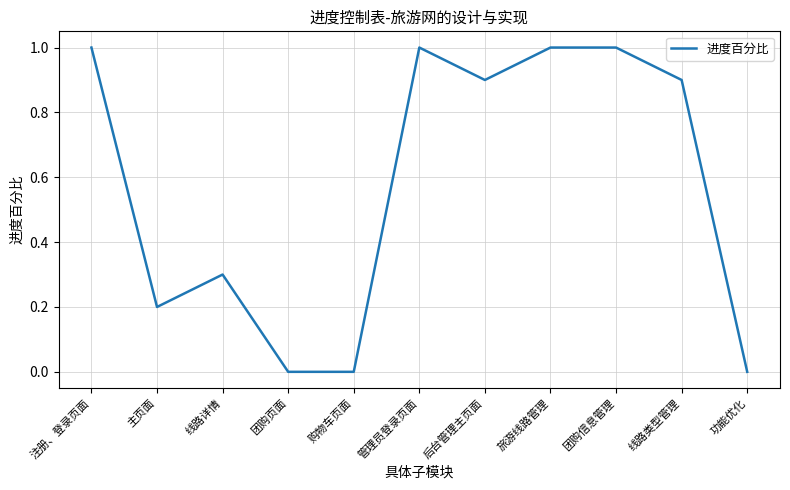

The chart shows a value of 0.0 at 功能优化. True or false?

True